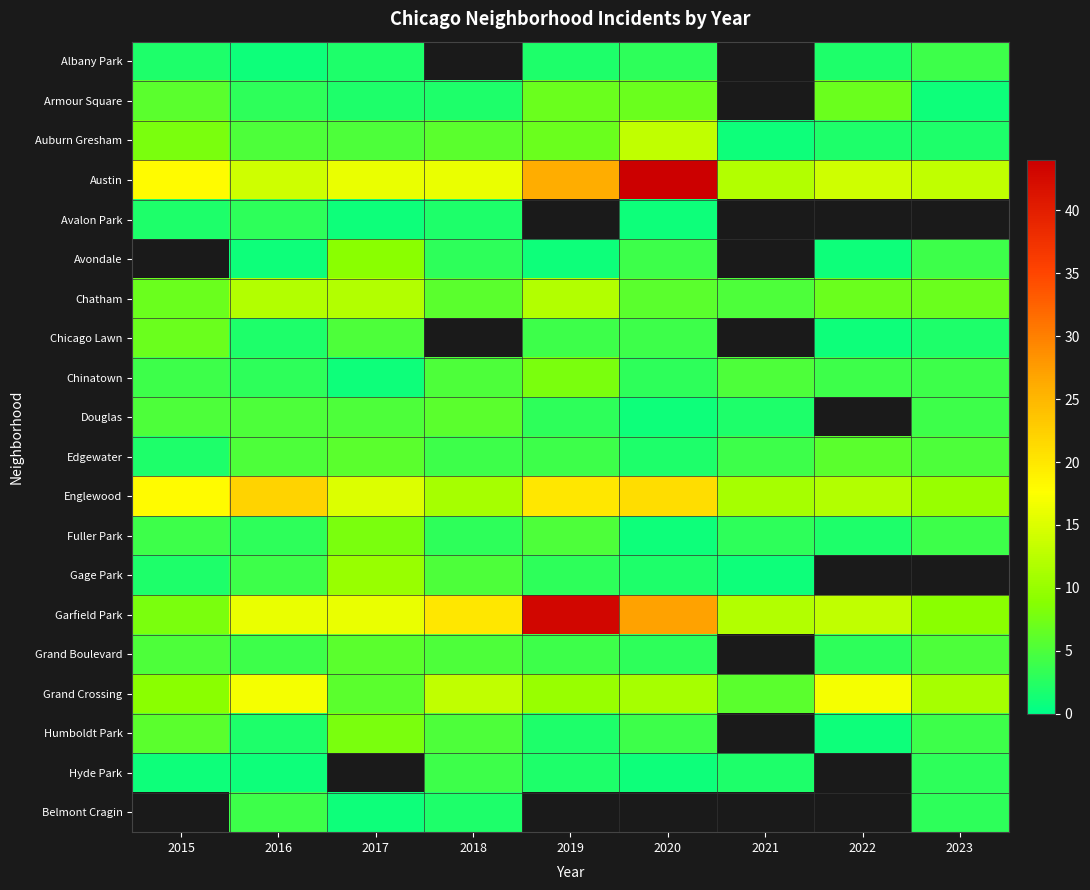

Which has a higher value, 2017 or 2019?

2017